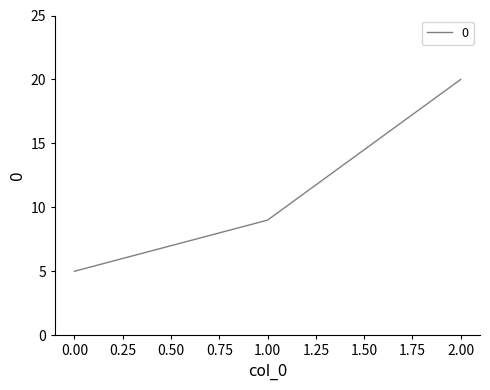

How many values are between 5 and 20?

3